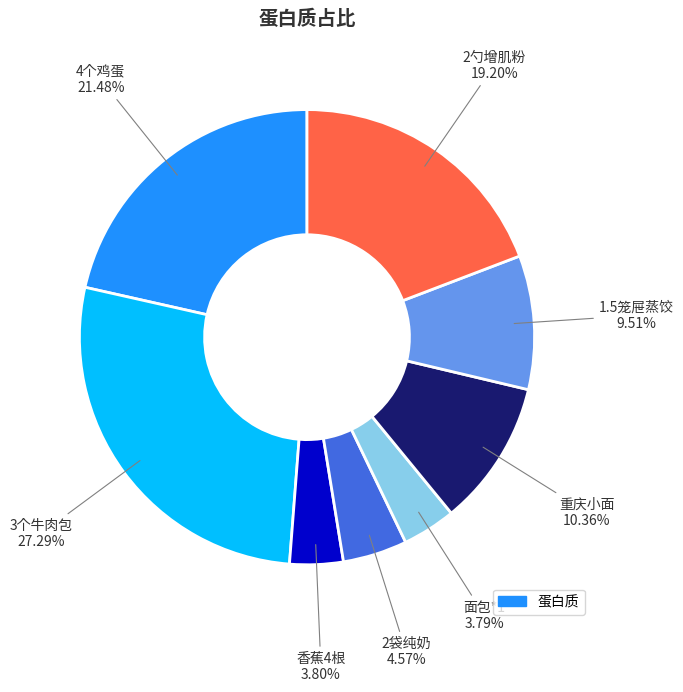

Does any single category account for the majority?

No